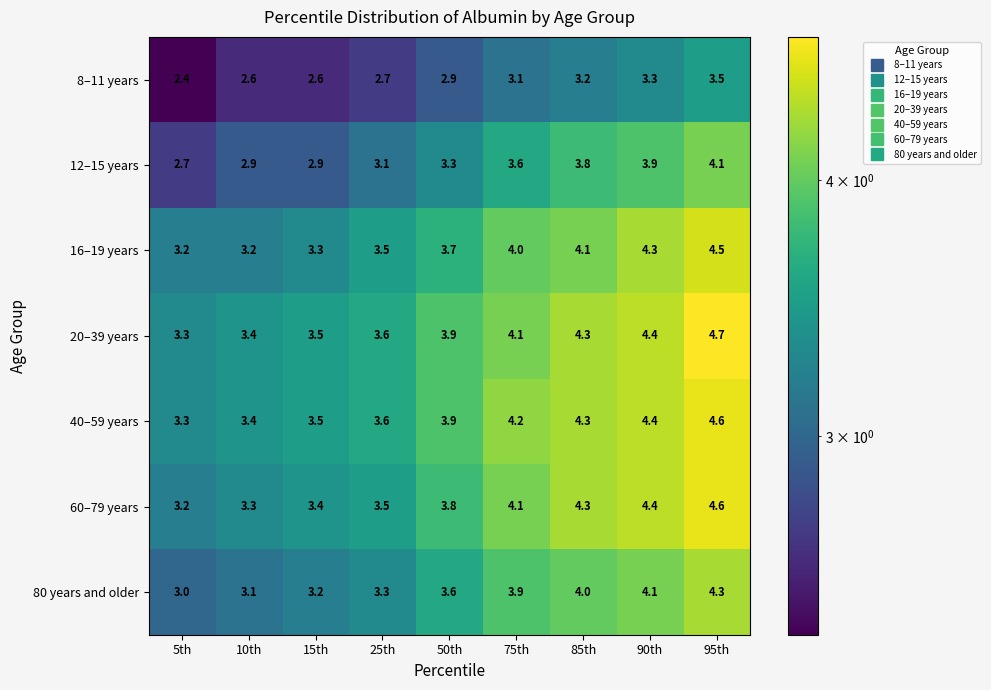

The value of 16–19 years at 5th is 5.6. True or false?

False